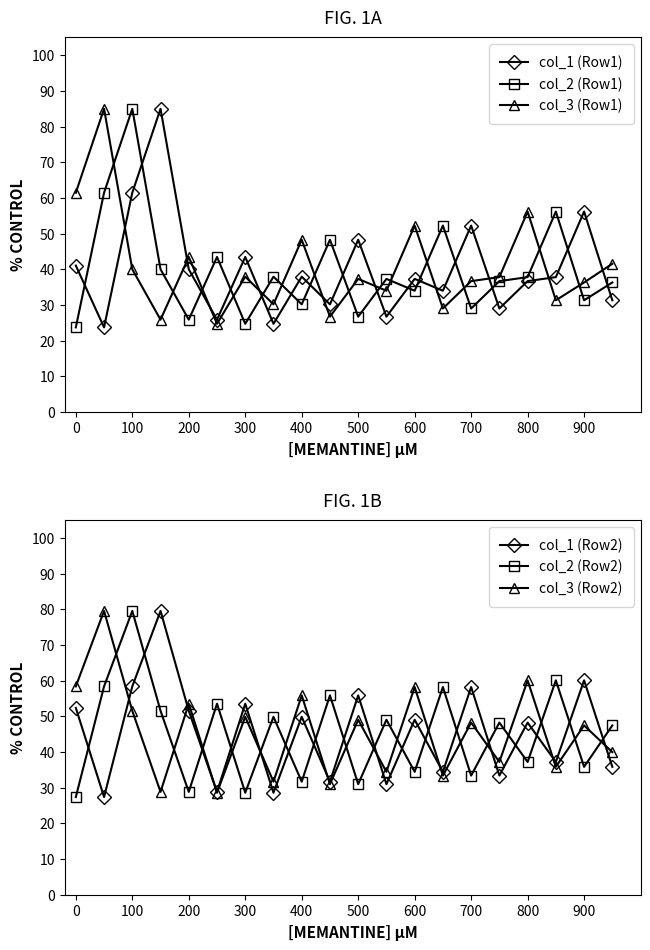

What is the sum of the col_1 (Row2) values at 700 and 800?

106.4